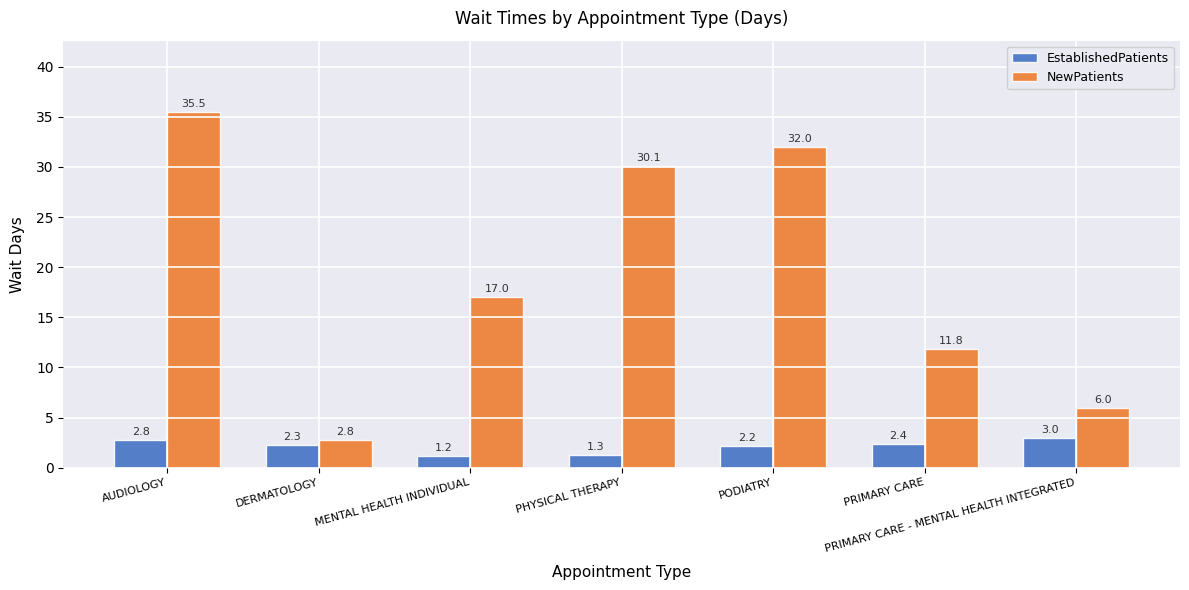

At which category does the chart reach its minimum across all series?

MENTAL HEALTH INDIVIDUAL